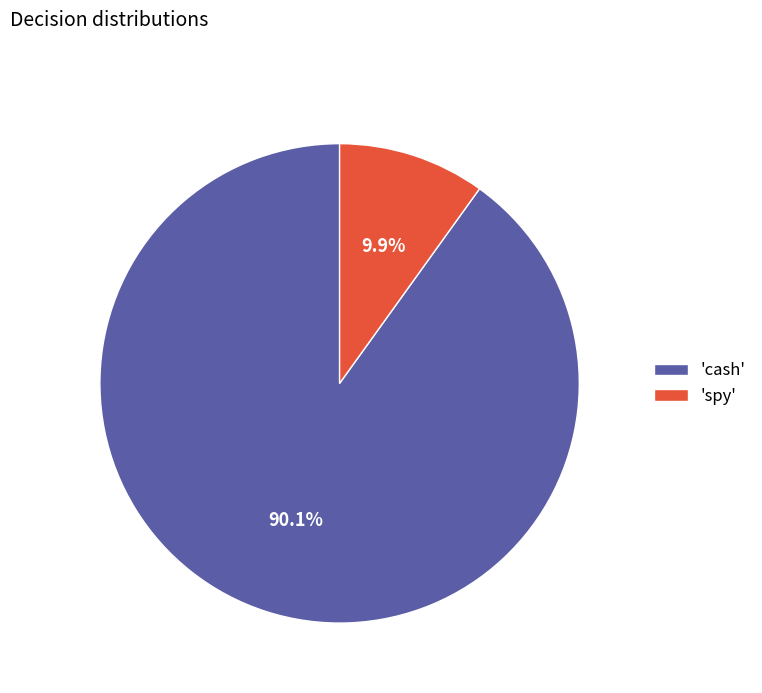

Rank the categories by value from lowest to highest.

'spy', 'cash'